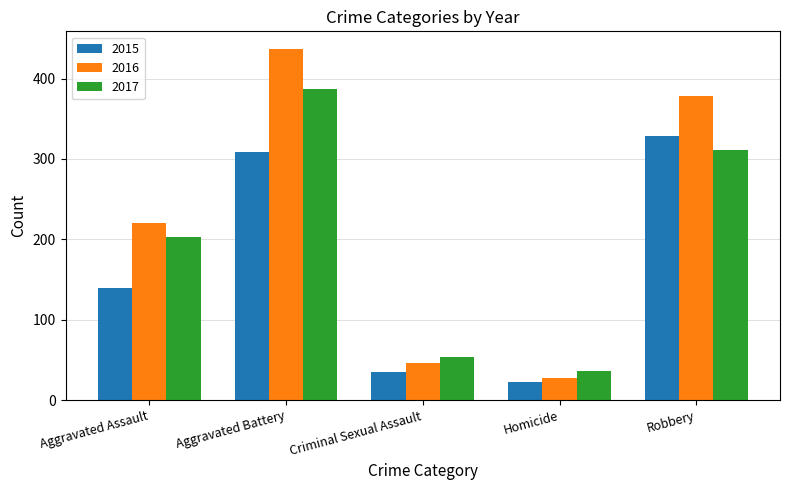

Reading right to left, what are all the values shown in this chart?

2015: 328	22	35	309	140
2016: 378	27	46	437	220
2017: 311	36	54	387	203